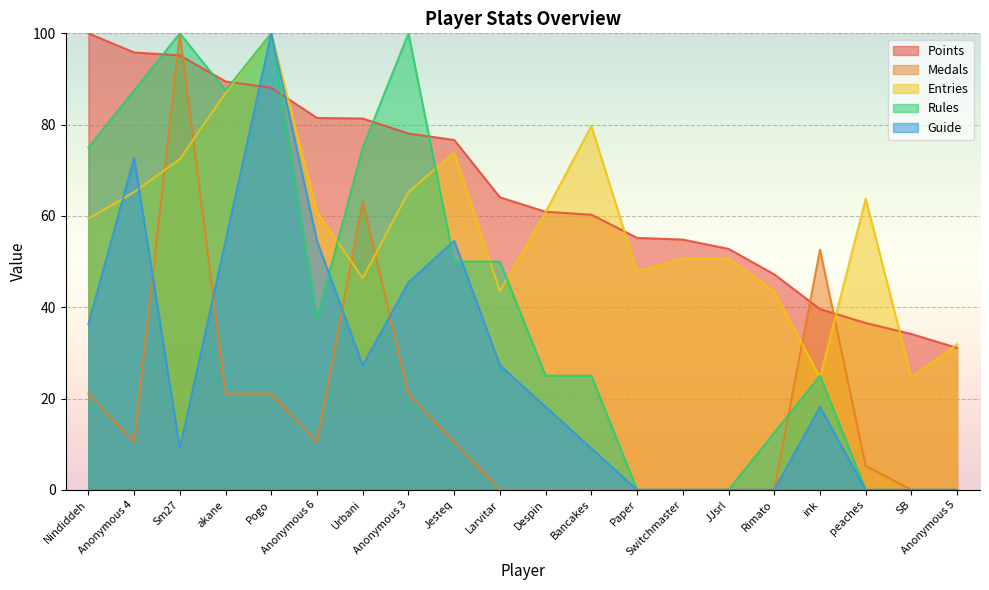

In Guide, how many points are higher than both neighbors (excluding endpoints)?

4